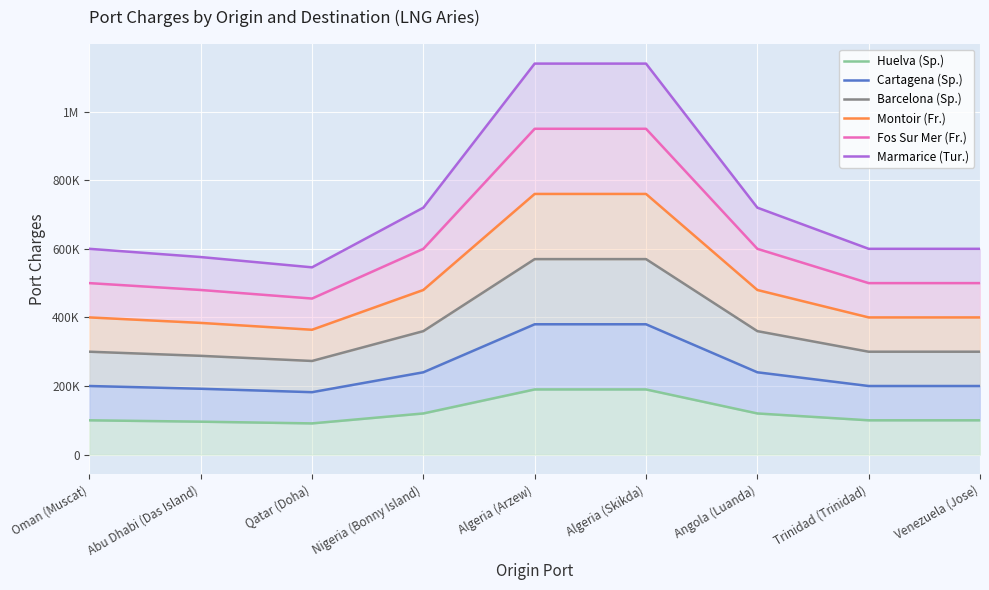

Which has a higher value, Abu Dhabi (Das Island) or Trinidad (Trinidad)?

Trinidad (Trinidad)